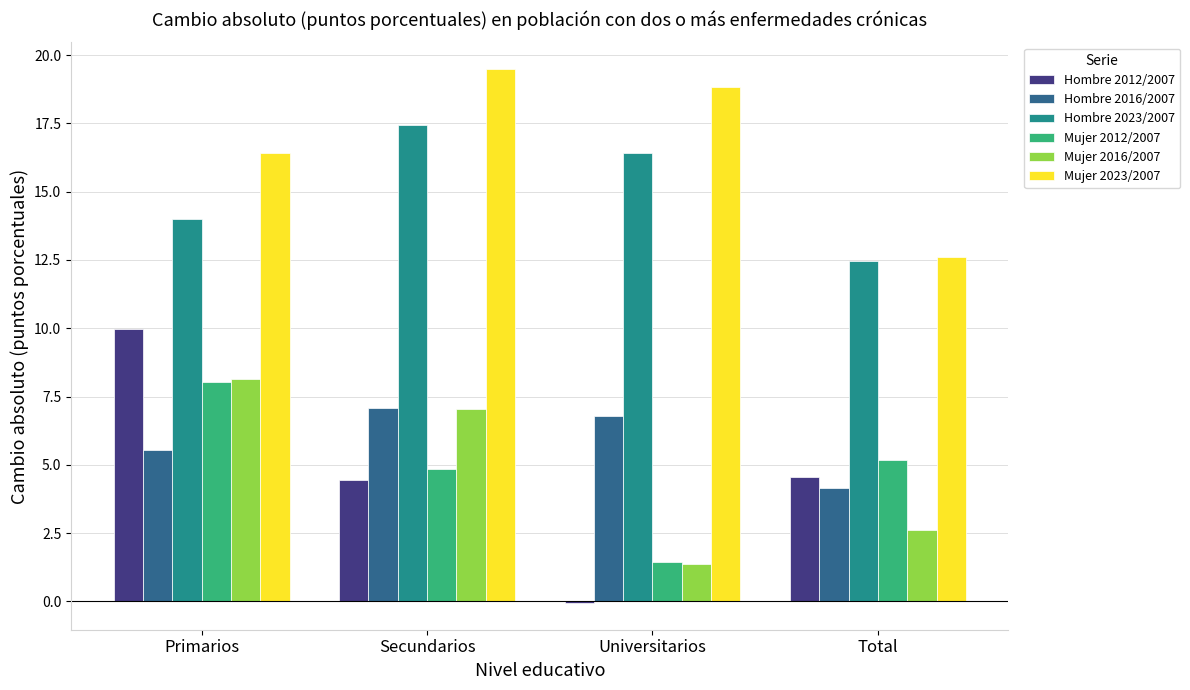

What is the maximum value for Hombre 2012/2007?

10.0